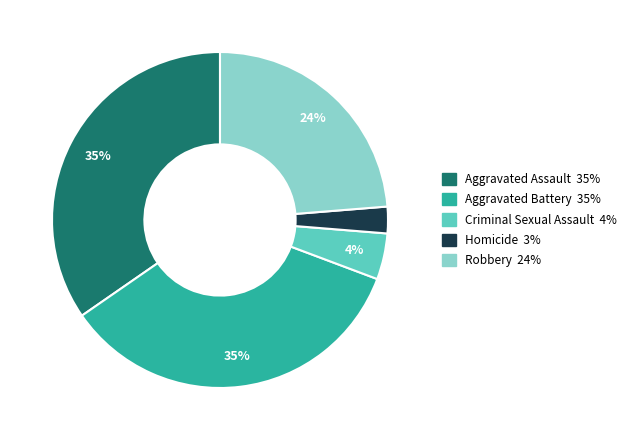

To the nearest percent, what percentage of the pie is Homicide?

3%